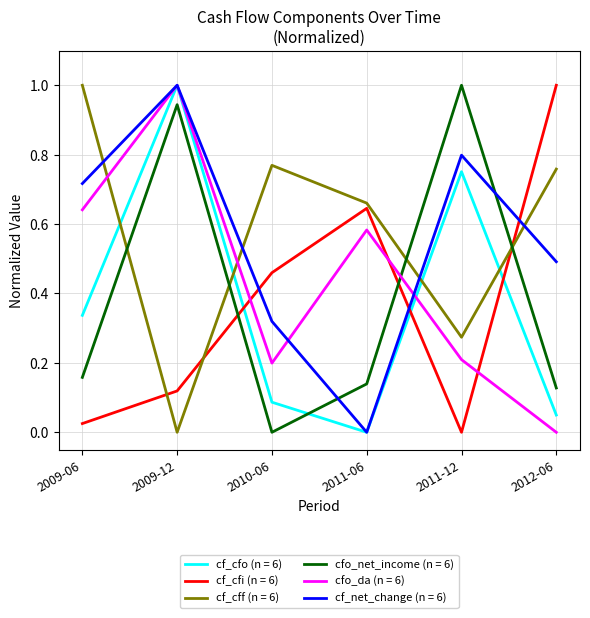

The value of cfo_net_income (n = 6) at 2011-12 is 1.0. True or false?

True